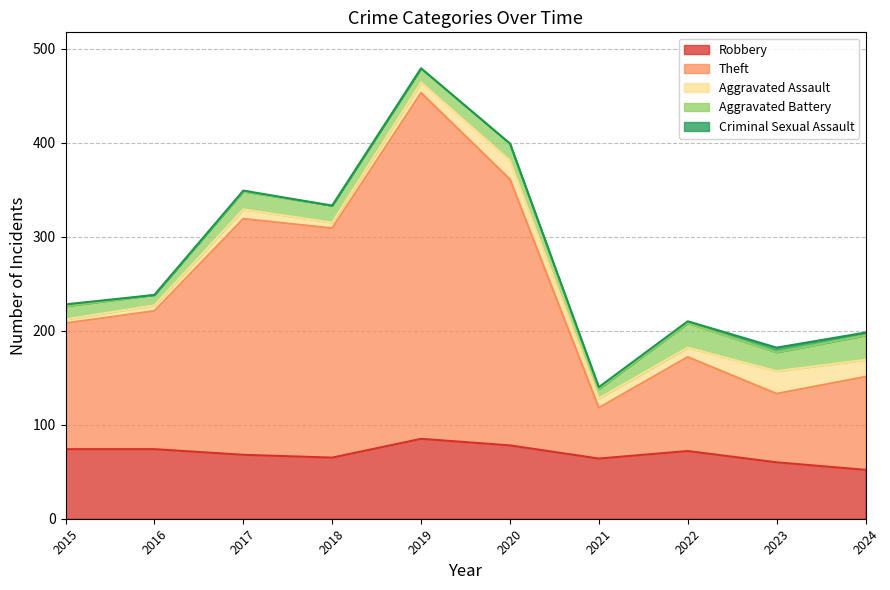

How many data points in Aggravated Battery are less than 18?

4